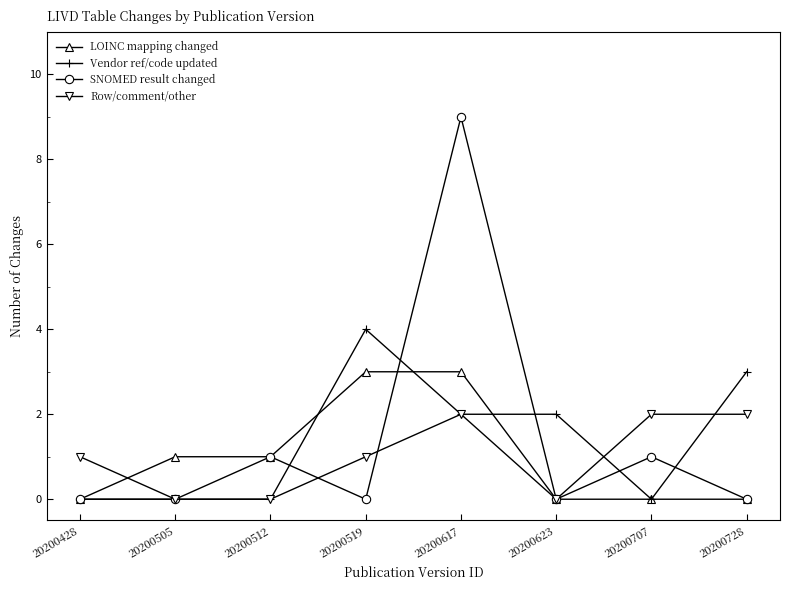

How many lines are shown in the chart?

4